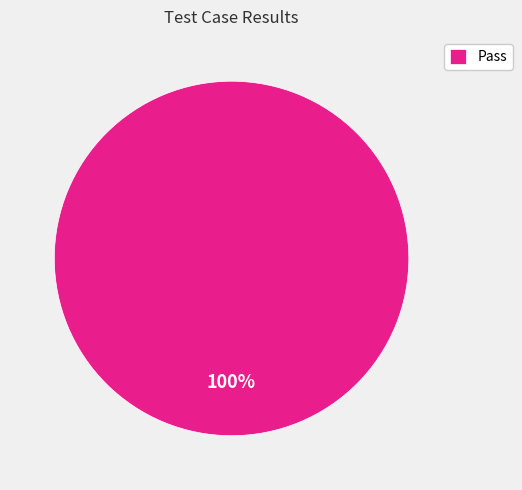

What percentage is the Pass slice, to the nearest percent?

100%